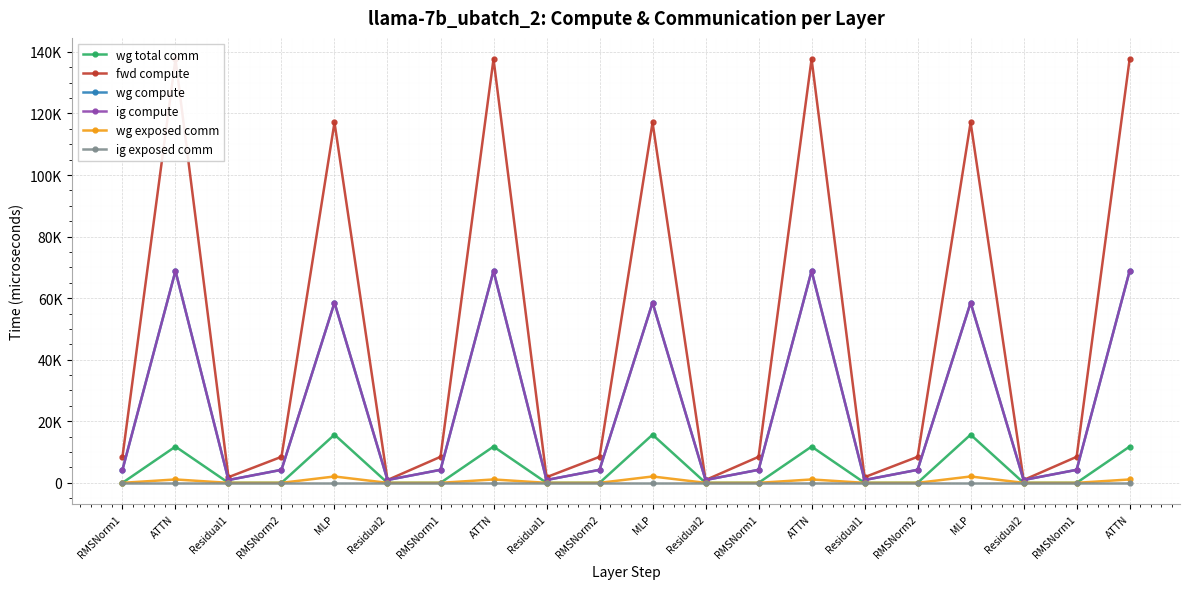

The wg total comm series shows 5658.2 at RMSNorm2. True or false?

False